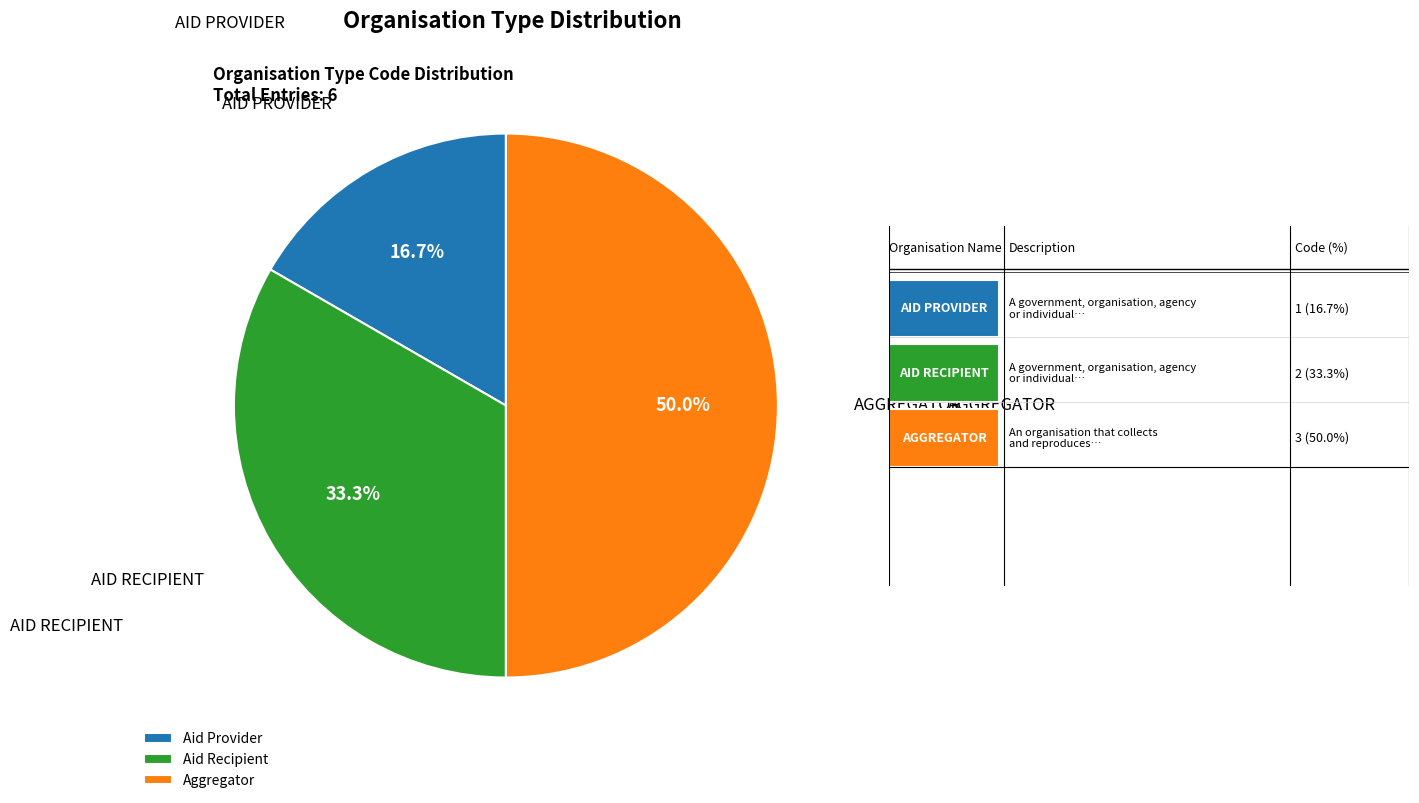

What is the ratio of the value at Aggregator to the value at Aid Provider?

3.0